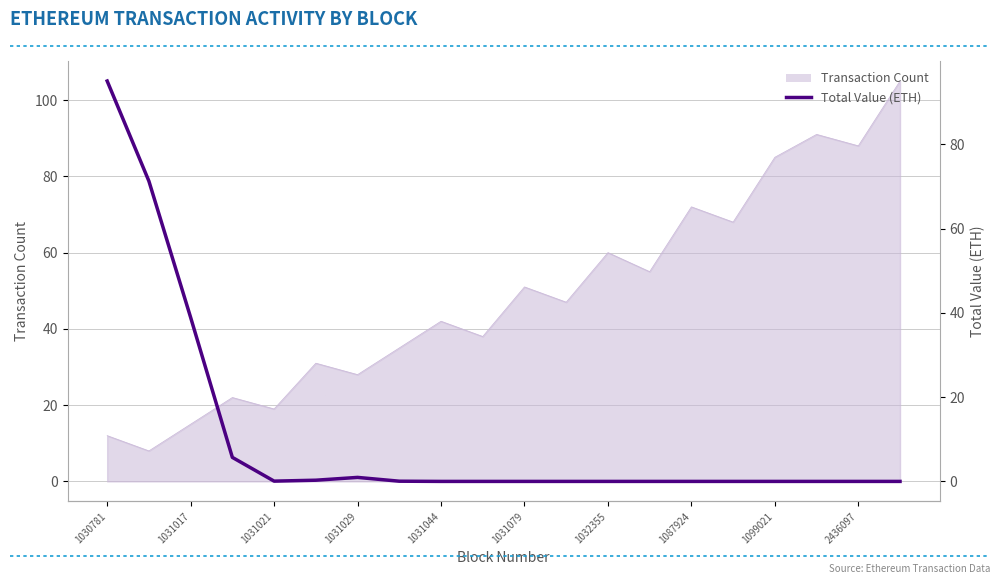

The value at 17 is 0.0. True or false?

True